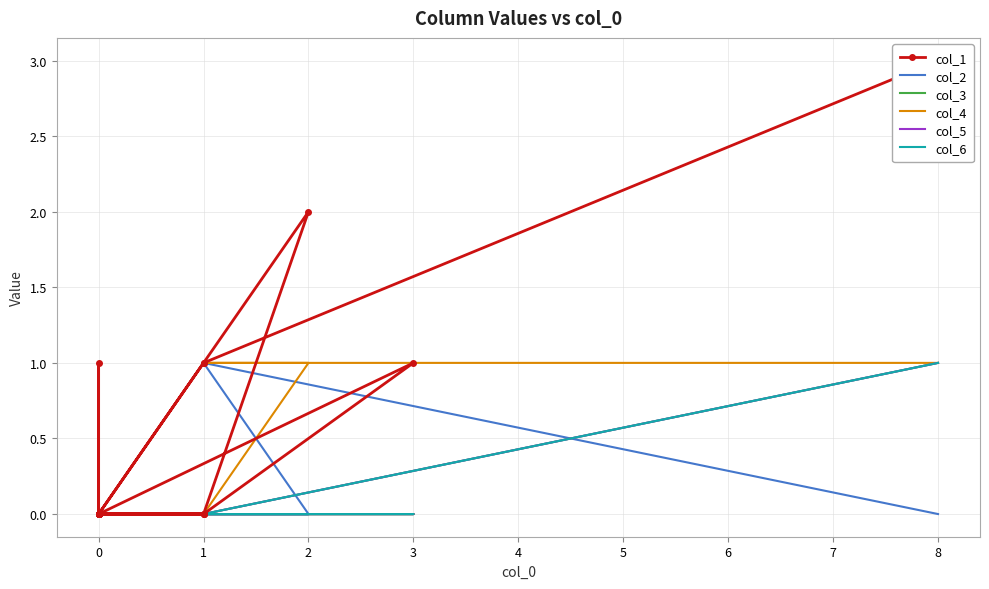

Does the chart have visible grid lines?

Yes